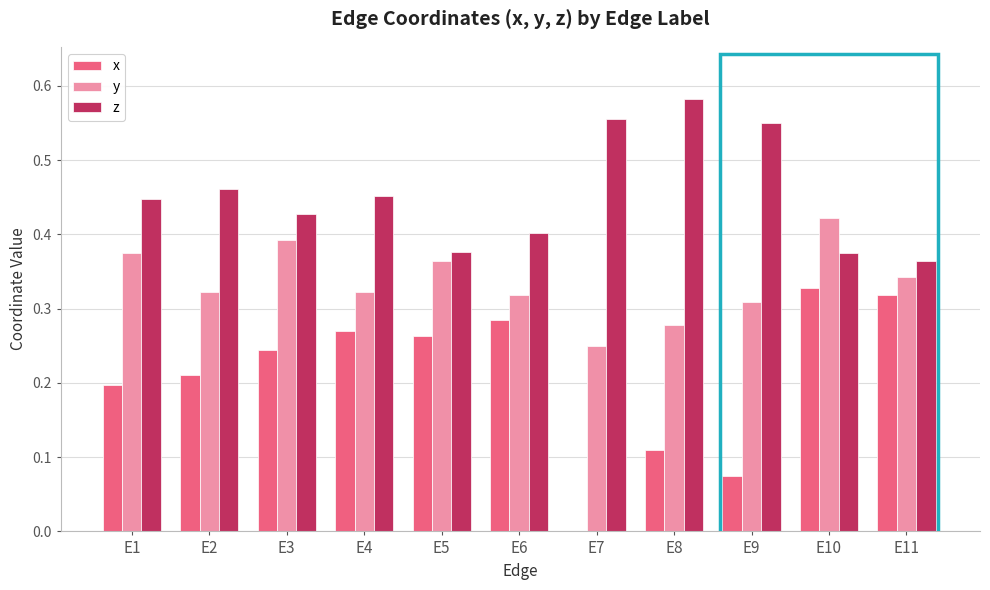

Which series has the largest total across all categories?

z